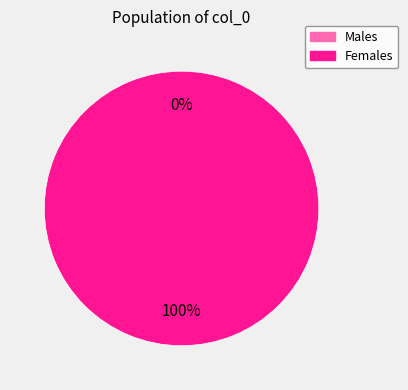

Does any single category account for the majority?

Yes